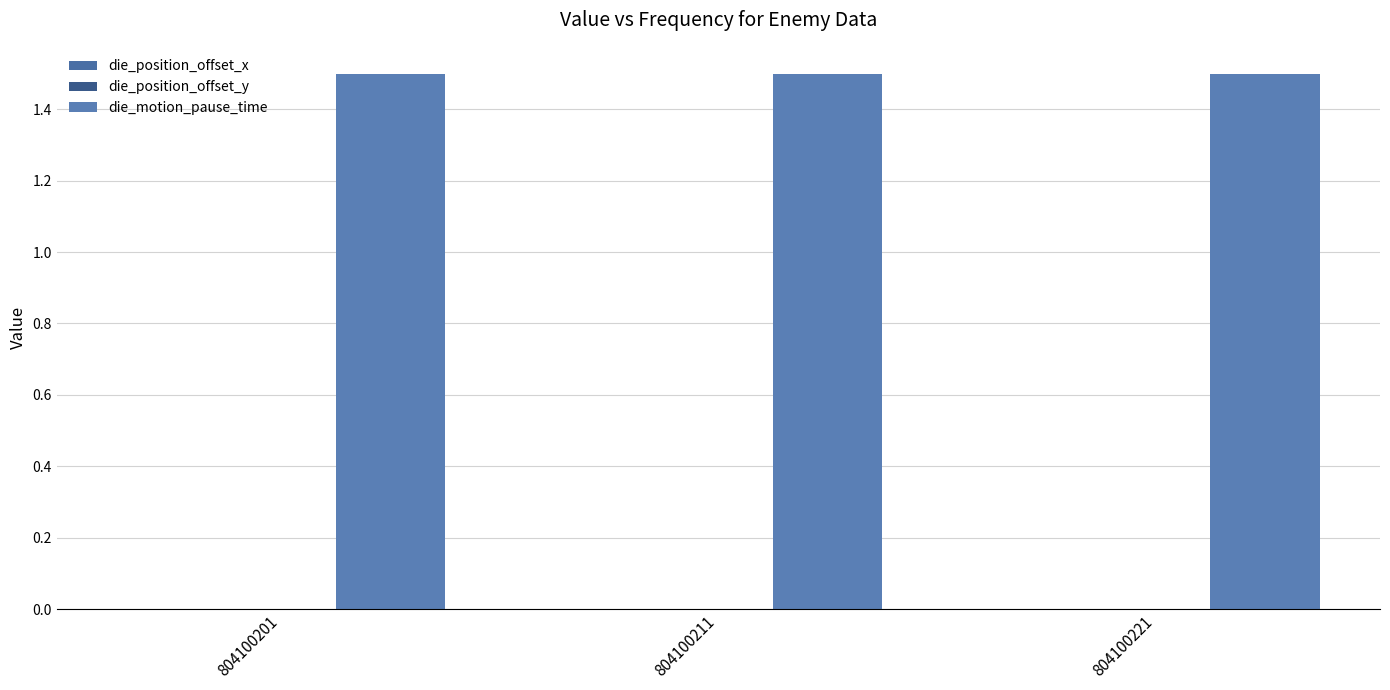

Reading left to right, extract all data points from this chart.

die_position_offset_x: 804100201=0.0	804100211=0.0	804100221=0.0
die_position_offset_y: 804100201=0.0	804100211=0.0	804100221=0.0
die_motion_pause_time: 804100201=1.5	804100211=1.5	804100221=1.5